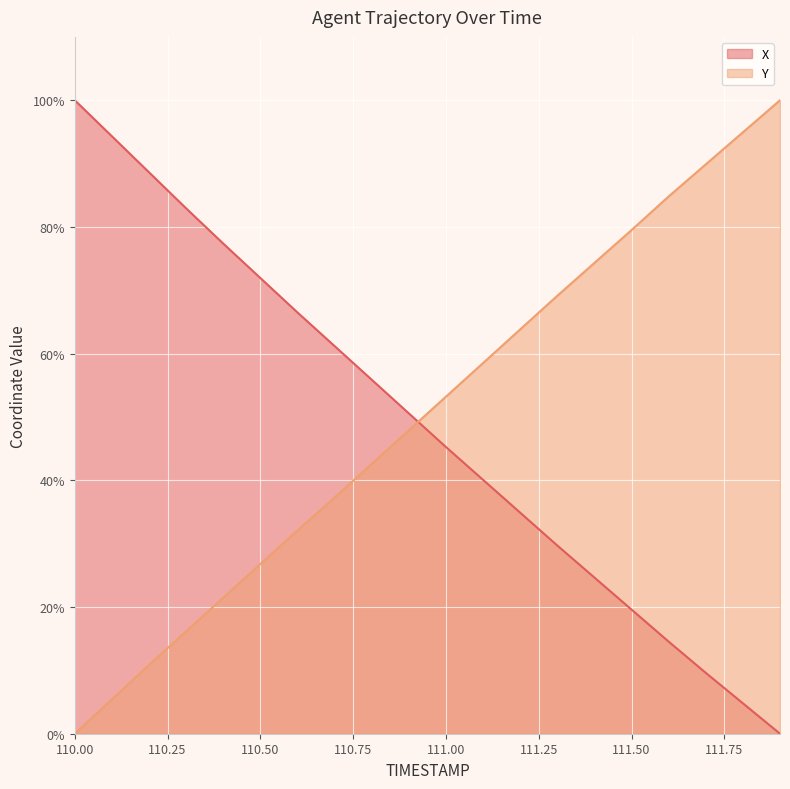

At how many categories does at least one series exceed 11?

20